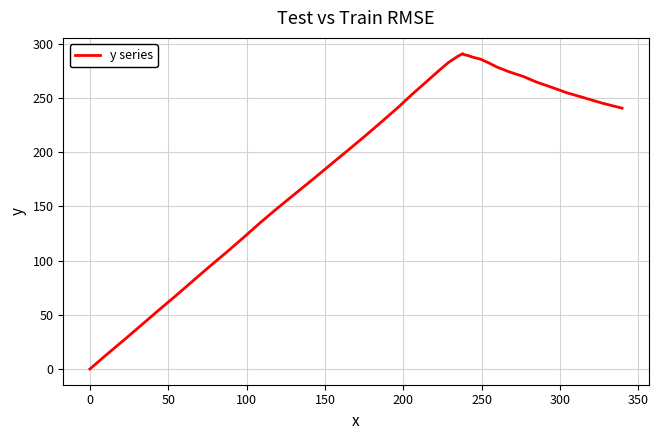

What is the difference between the maximum and minimum values?

291.0